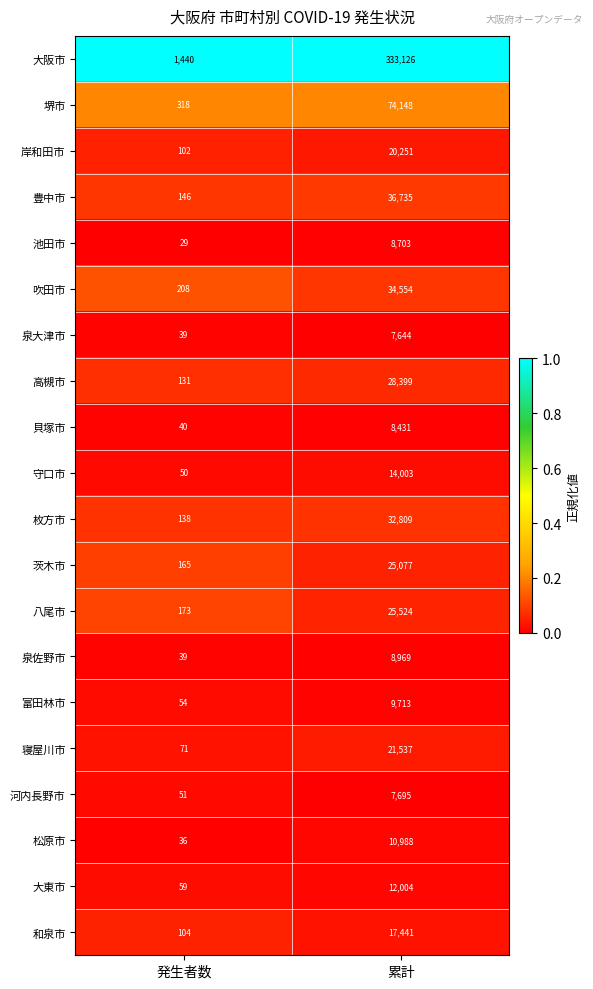

Rank the series by their maximum value, from lowest to highest.

泉大津市, 河内長野市, 貝塚市, 池田市, 泉佐野市, 富田林市, 松原市, 大東市, 守口市, 和泉市, 岸和田市, 寝屋川市, 茨木市, 八尾市, 高槻市, 枚方市, 吹田市, 豊中市, 堺市, 大阪市